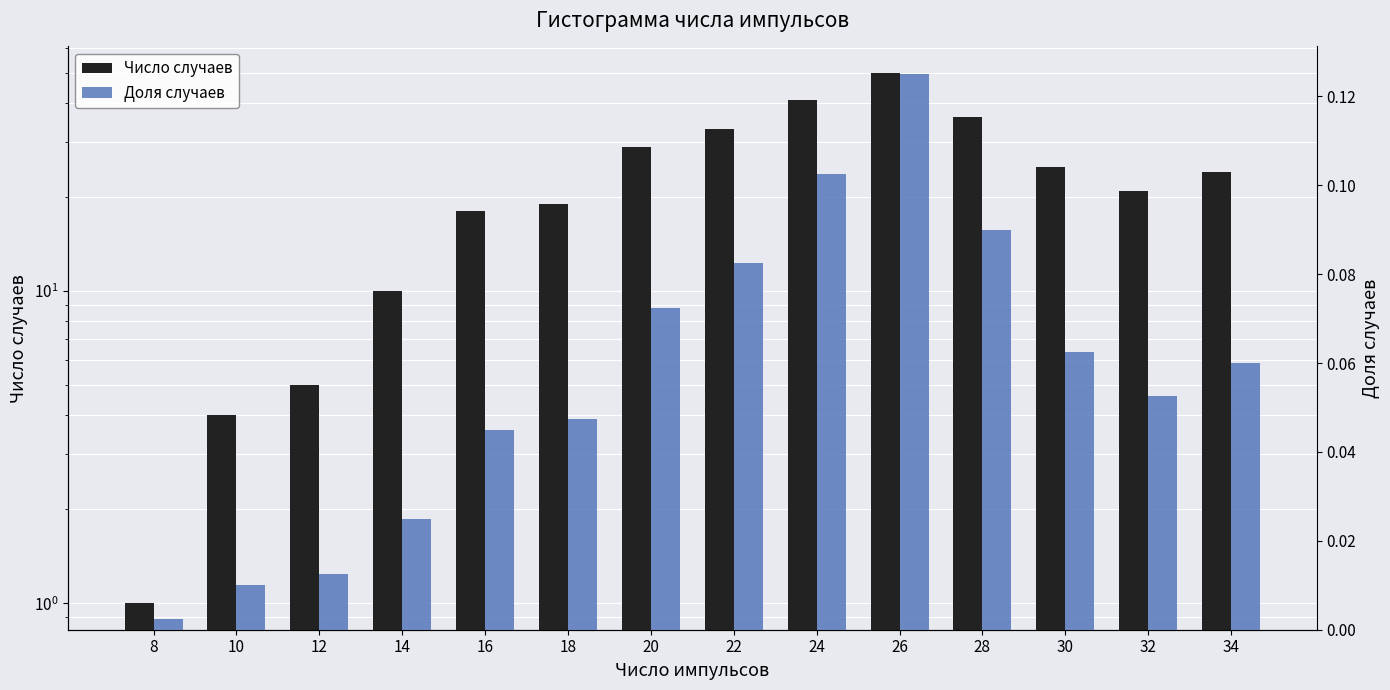

What is the sum of all Число случаев values?

316.0